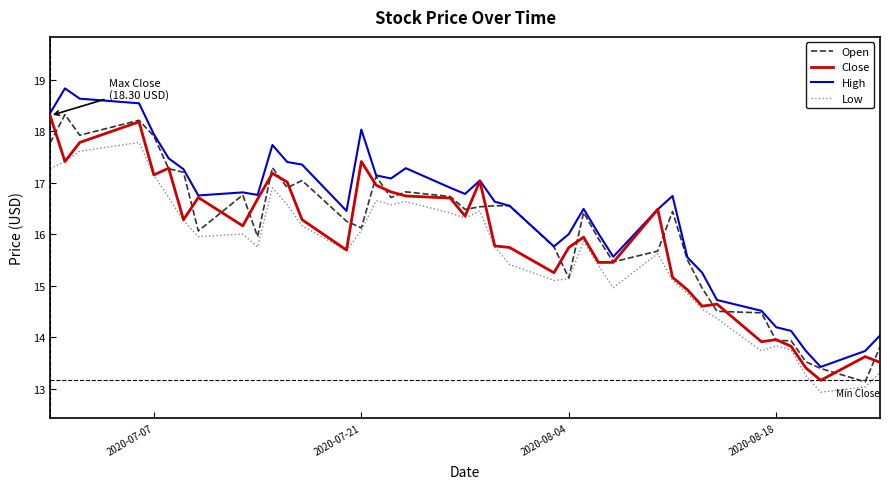

True or false: Low and High intersect in this chart.

False